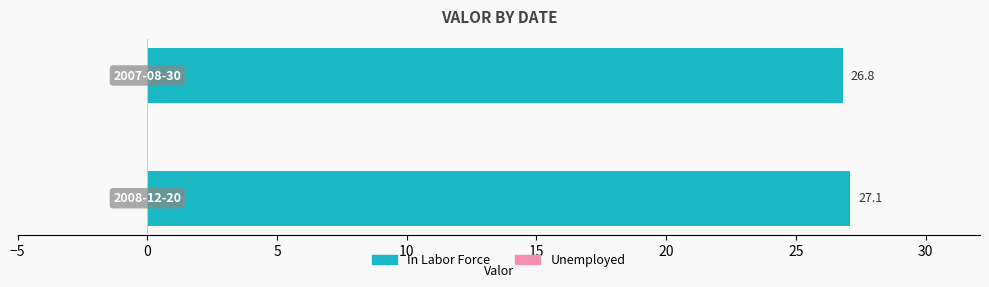

What is the minimum value shown in the chart?

26.8